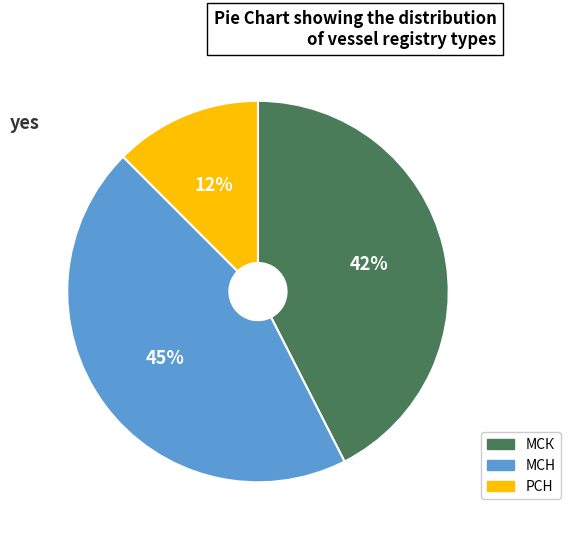

To the nearest percent, what is the average slice percentage?

33%